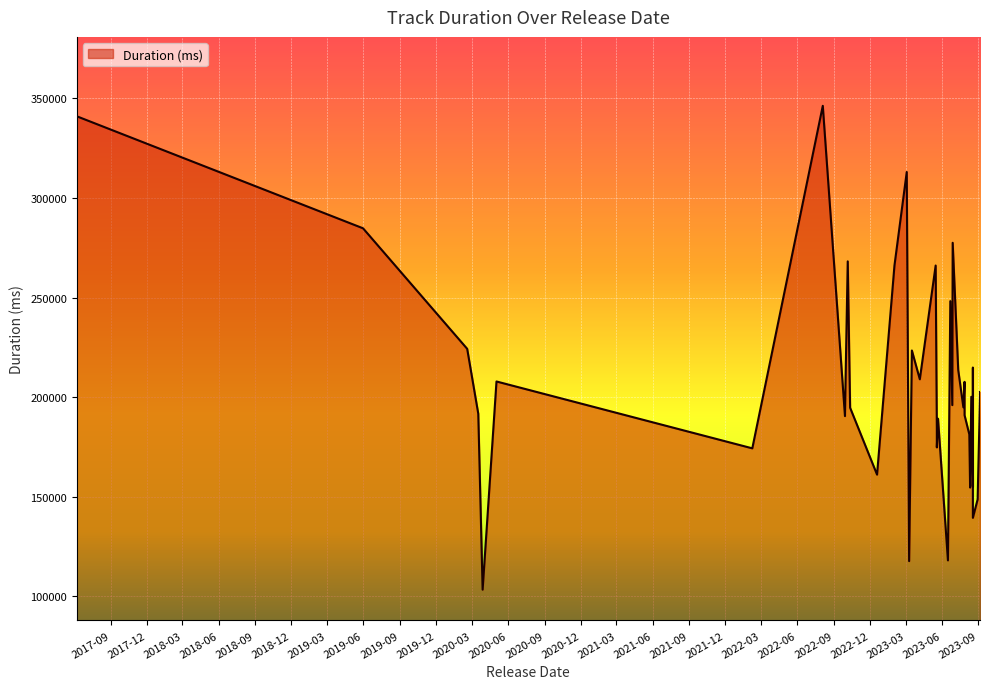

Count the number of values greater than 200142.

19